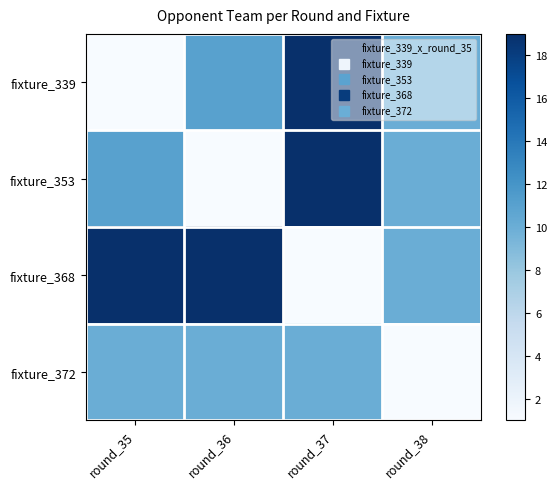

At which category is the sum across all series the highest?

round_37